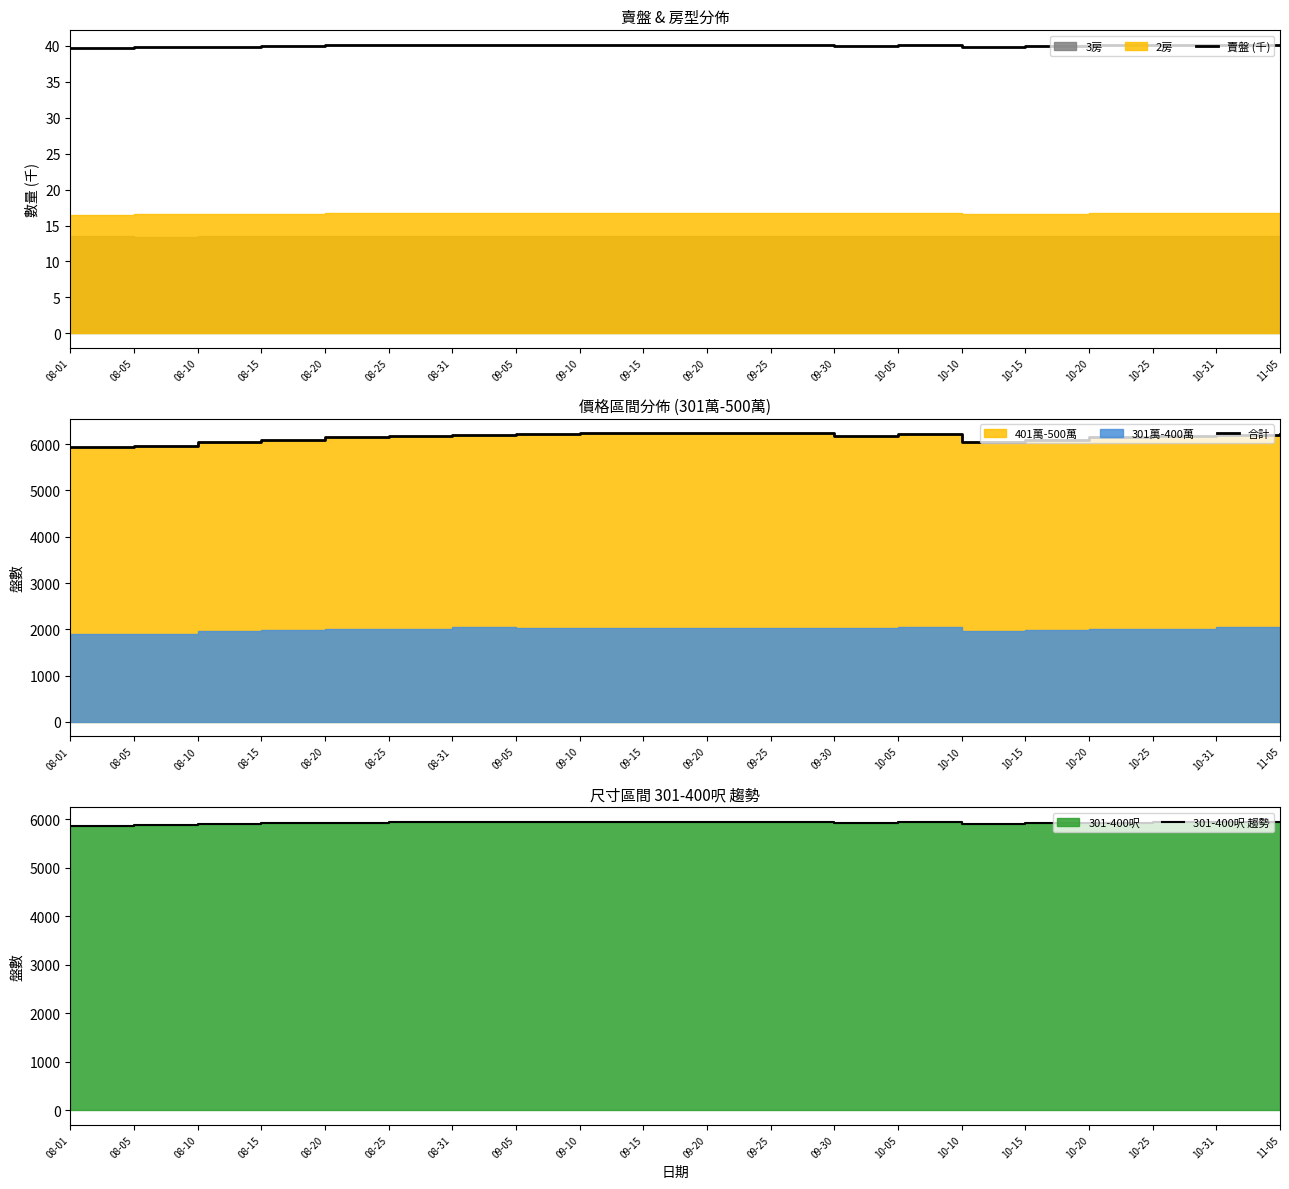

What is the average value of the 301-400呎 趨勢 series?

5930.9